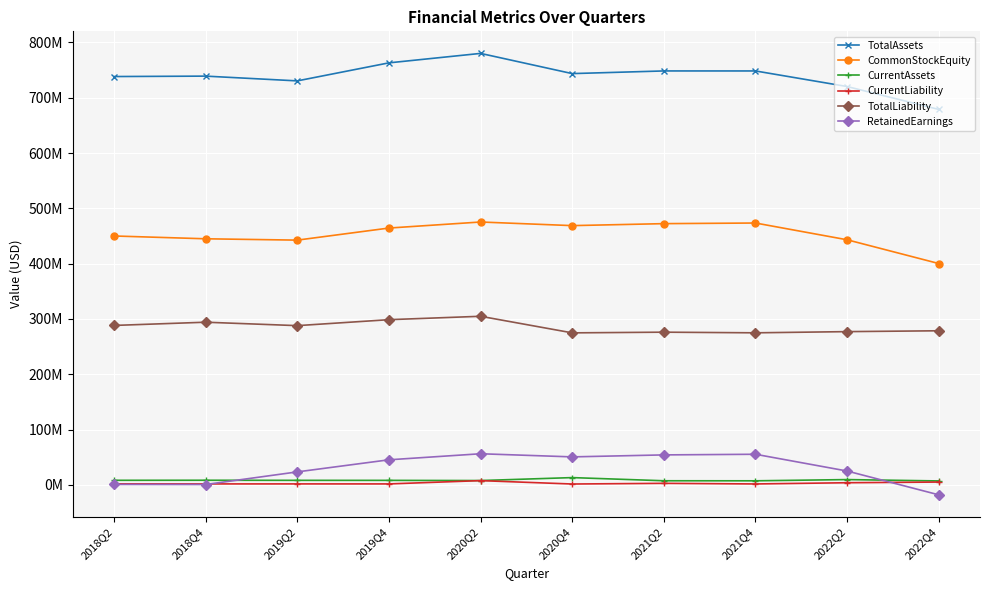

Does the chart have visible grid lines?

Yes